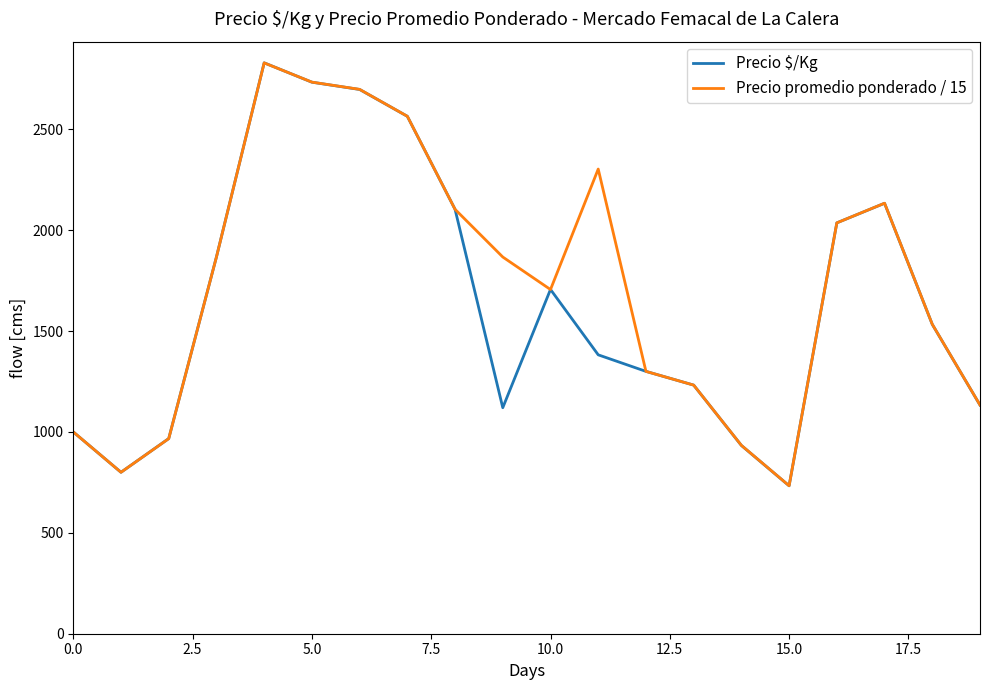

What is the smallest value displayed?

733.0